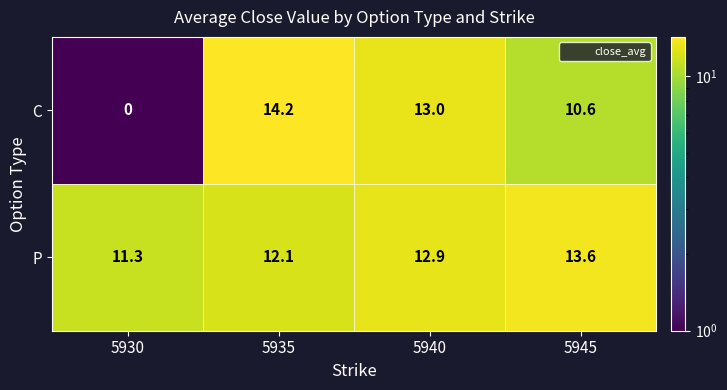

The value of P at 5935 is 20.0. True or false?

False